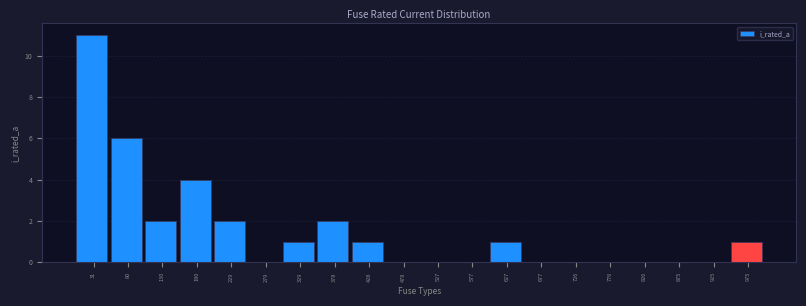

Over which range of the x-axis is the bar tallest?

5 to 55